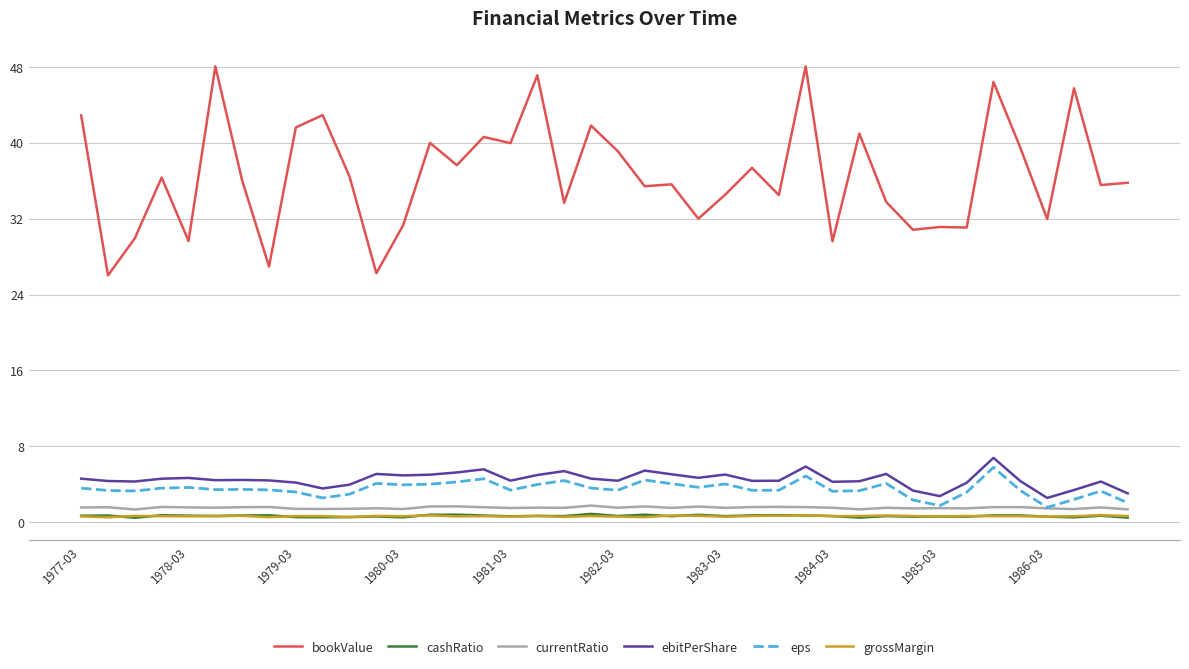

Which series has the largest total across all categories?

bookValue